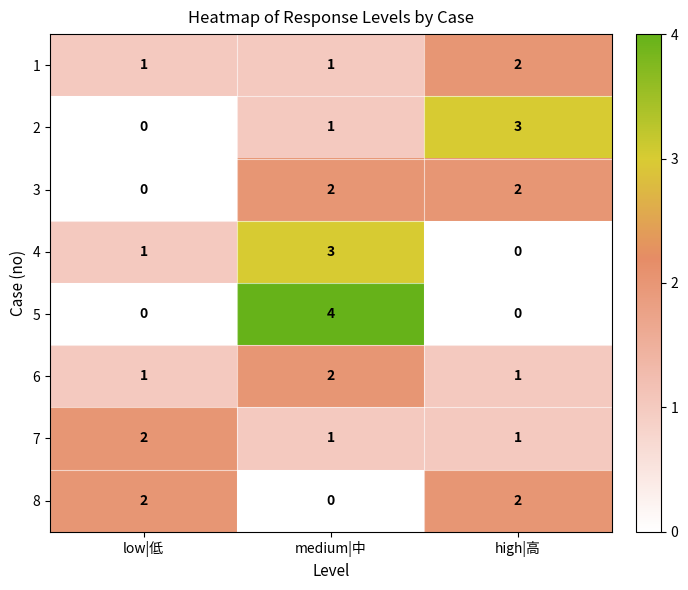

Count the 2 values in the range 0 to 3.

3